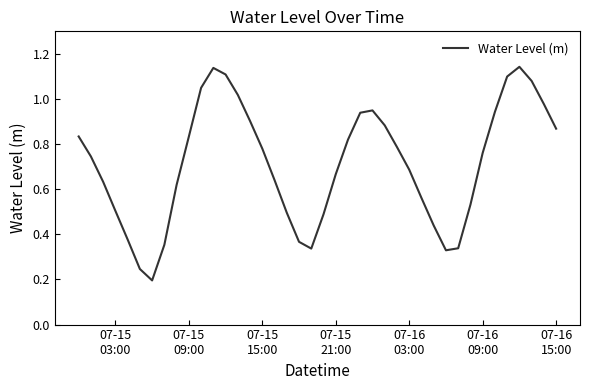

How many lines are shown in the chart?

1